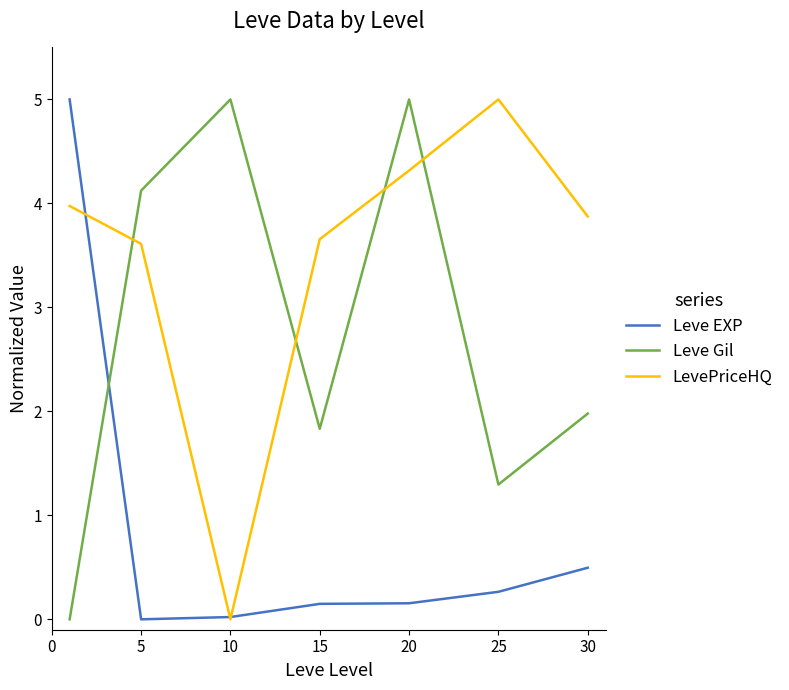

Count the number of categories in the chart.

7